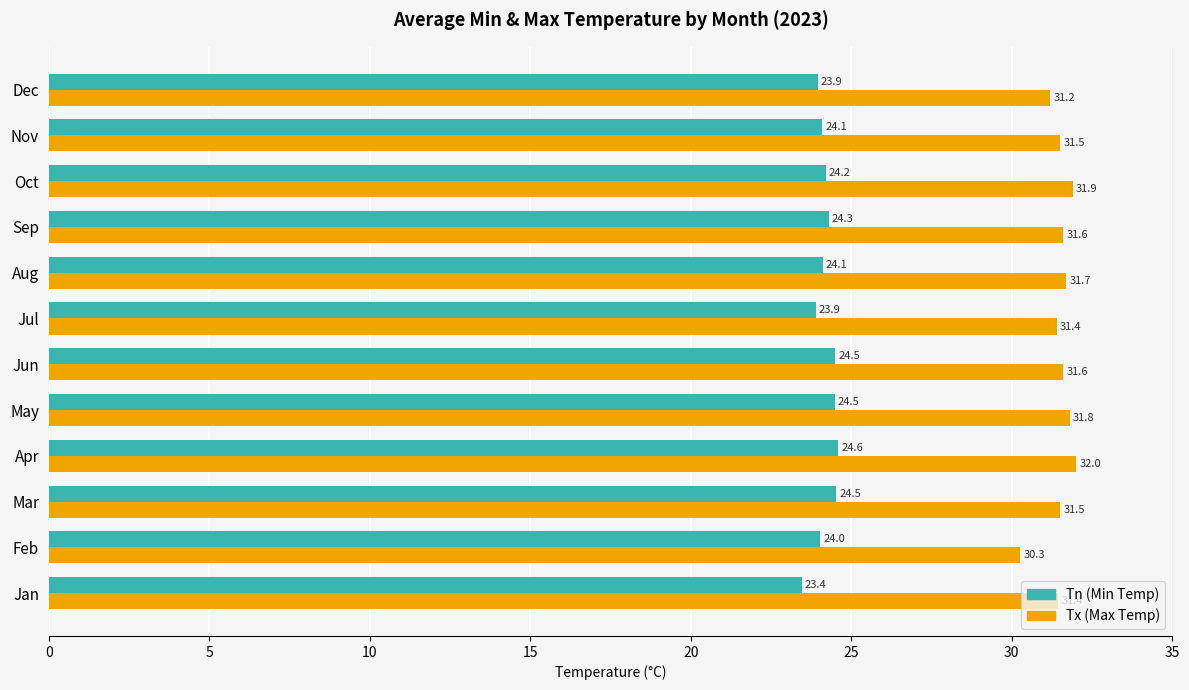

List the series in order of their peak value, highest first.

Tx (Max Temp), Tn (Min Temp)